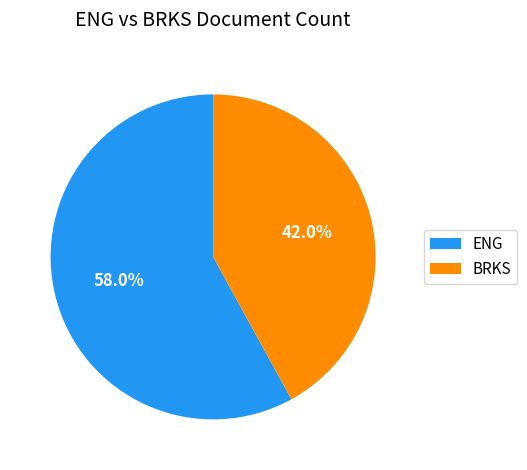

What percentage is the ENG slice, to the nearest percent?

58%